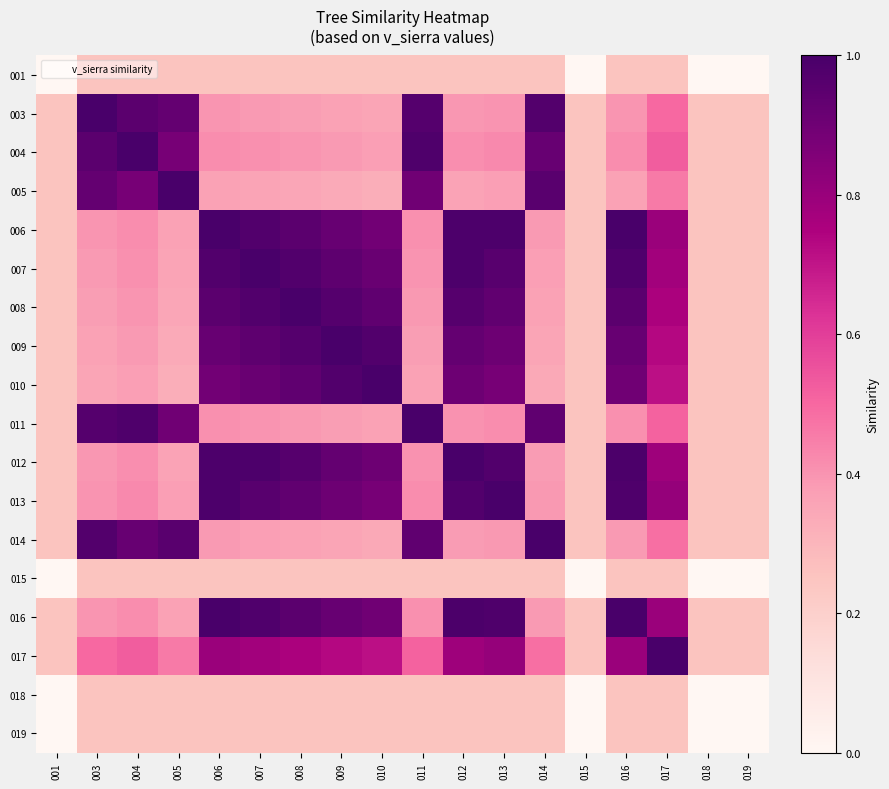

Count the number of categories in the chart.

18